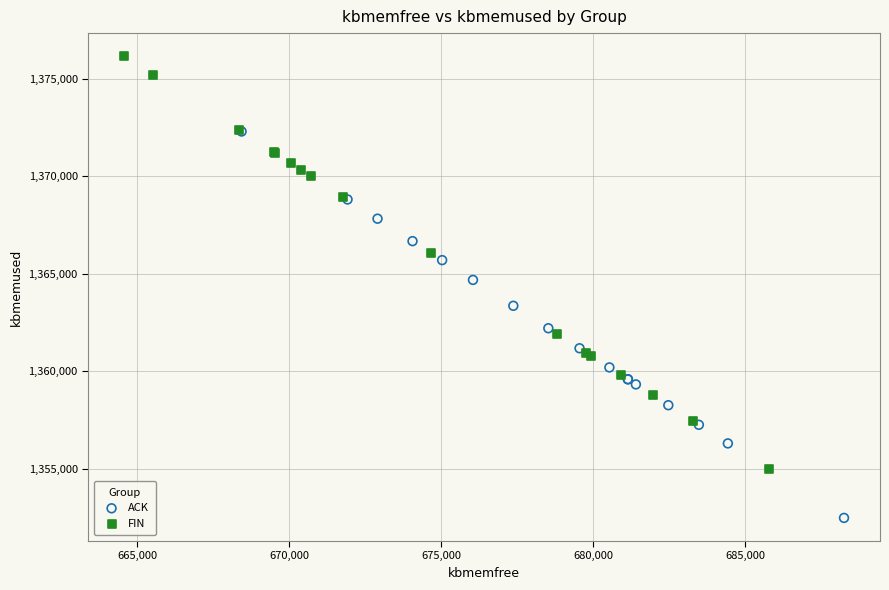

Which series has the largest Y range (max minus min)?

FIN